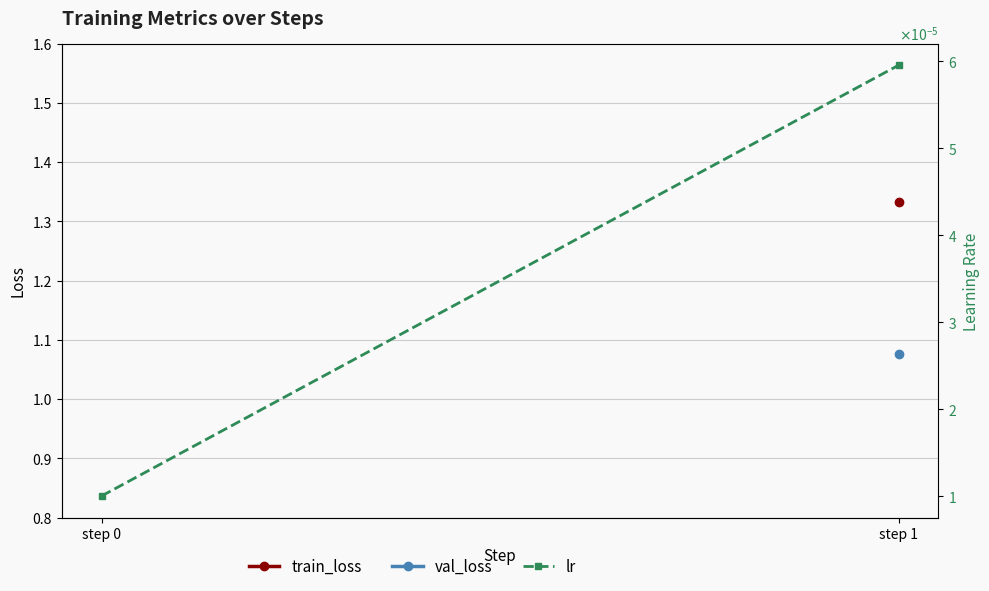

The value at step 1 is 0.0. True or false?

True